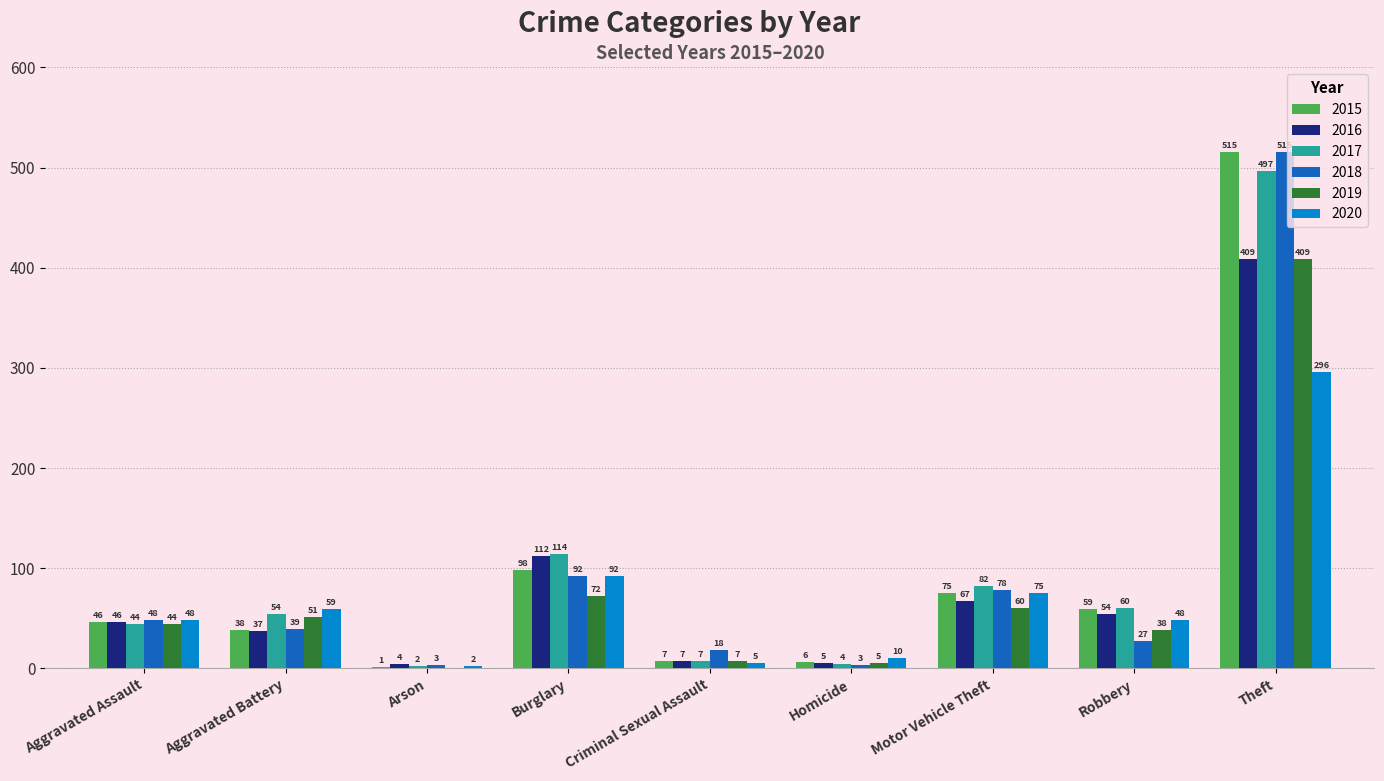

How many groups of bars are there?

9